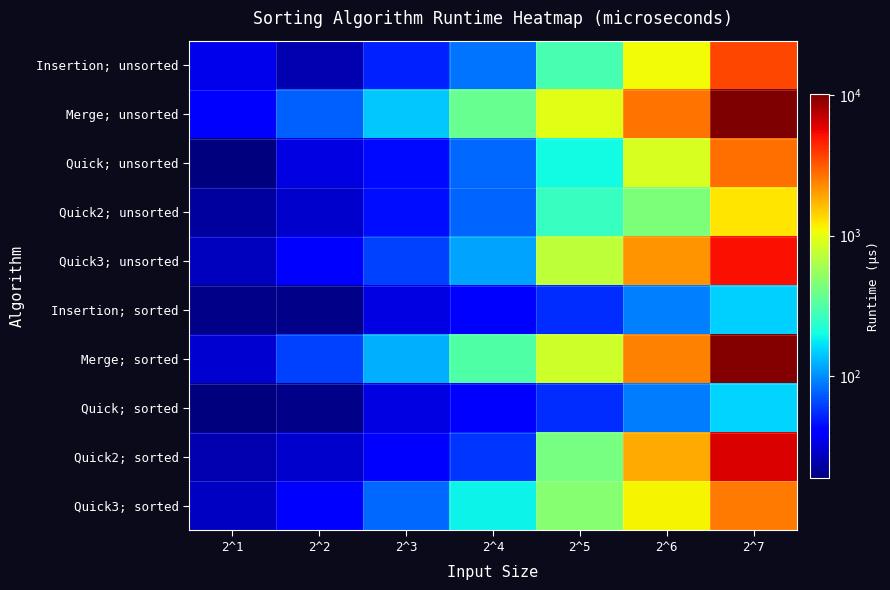

What is the difference between the highest and lowest values at 2^3?

113